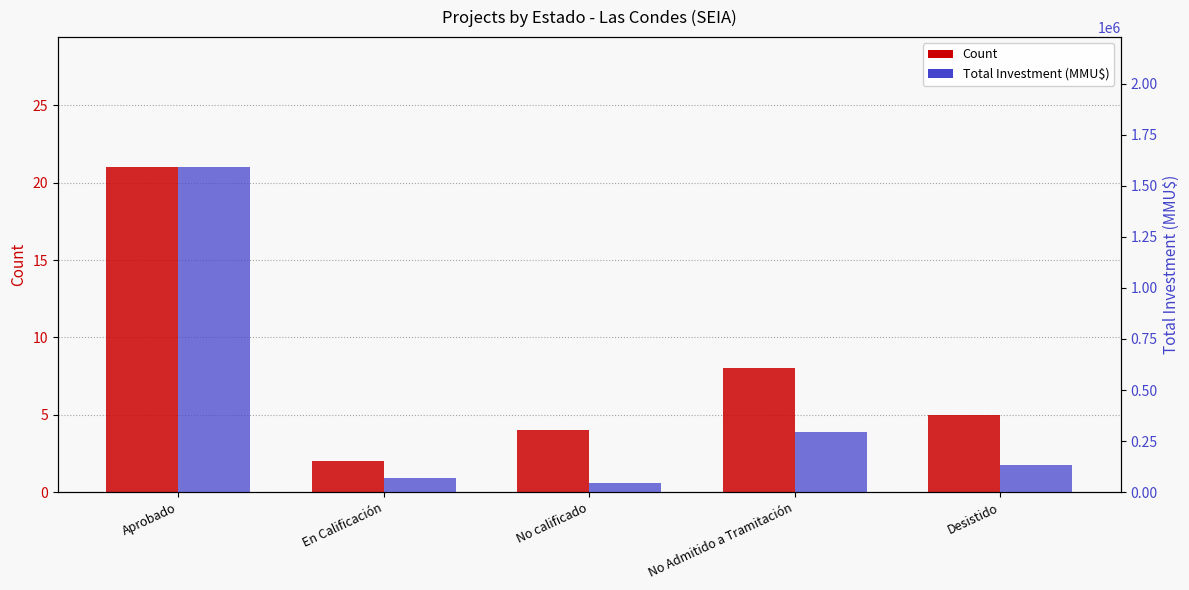

How many data points in Total Investment (MMU$) are less than 135150?

2